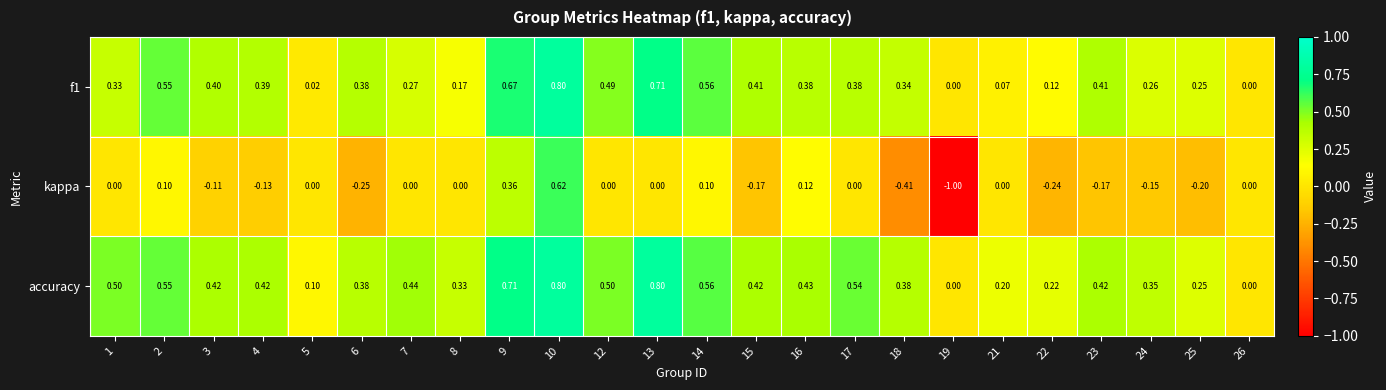

Which series has the largest total across all categories?

accuracy